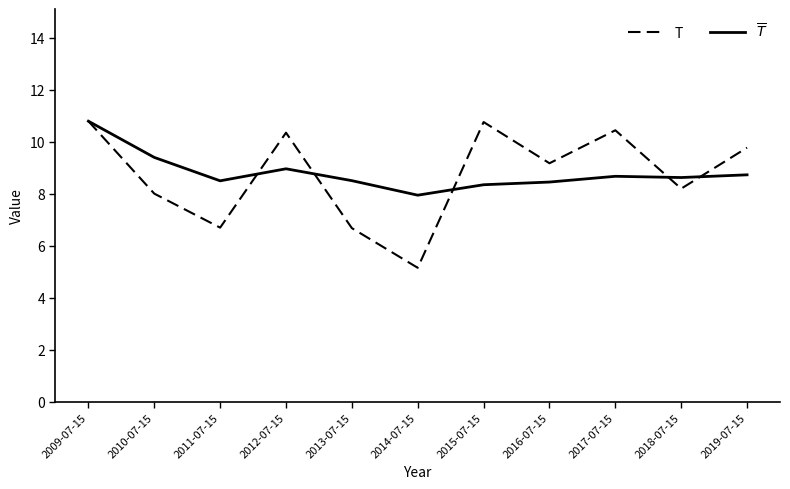

Where is the first local minimum for T?

2011-07-15